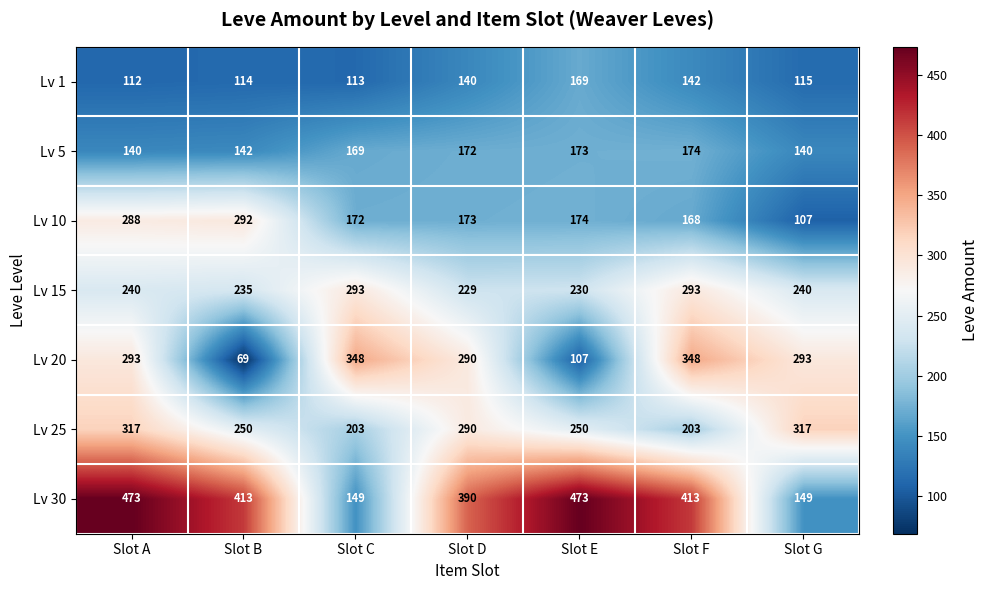

What is the minimum value shown in the chart?

69